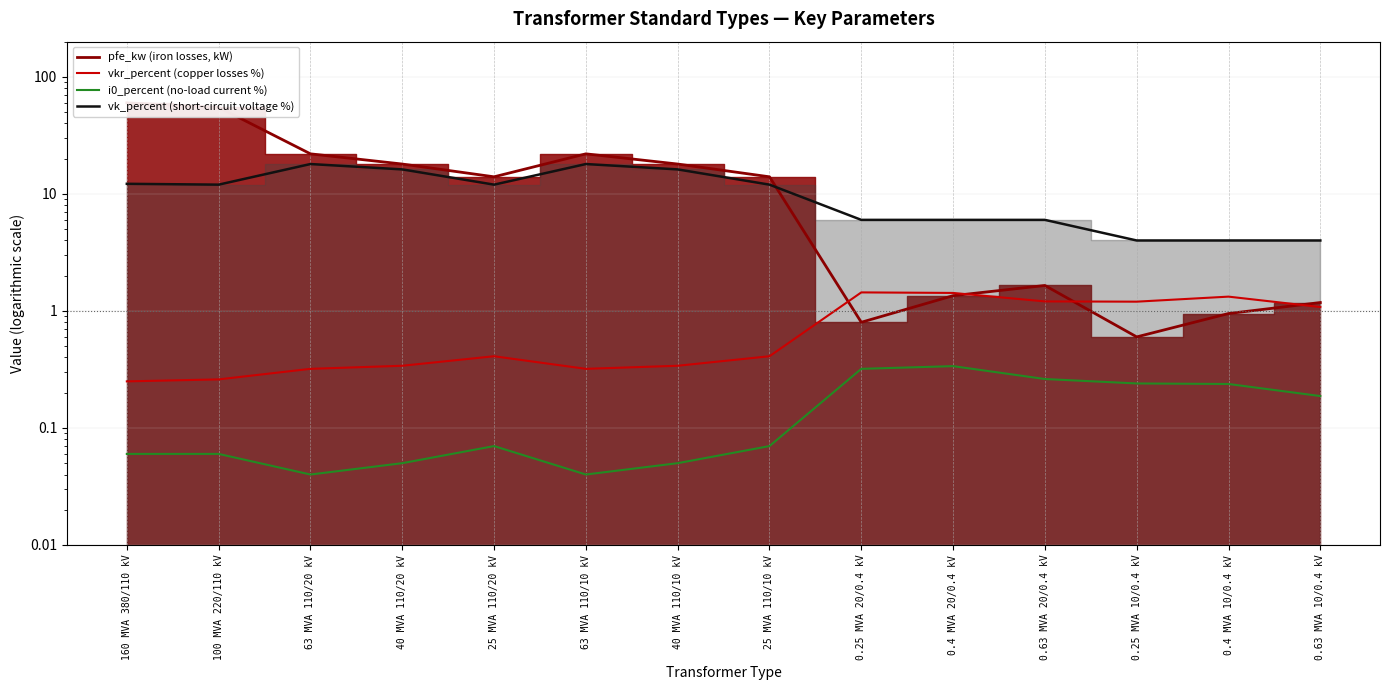

What is the minimum value for vkr_percent?

0.2